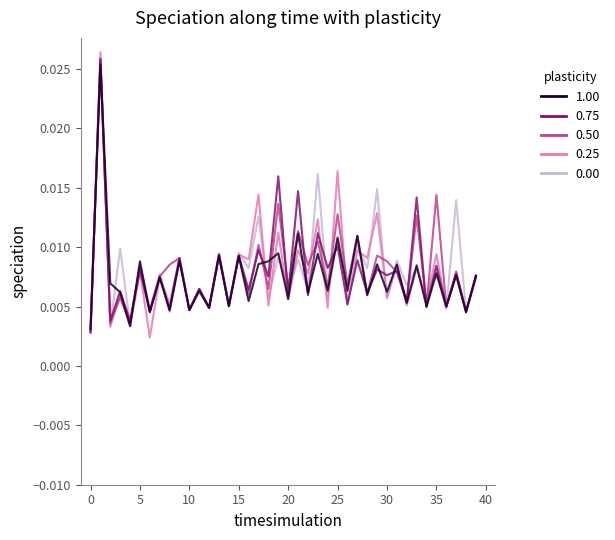

At which category does 0.50 reach its first local peak?

1